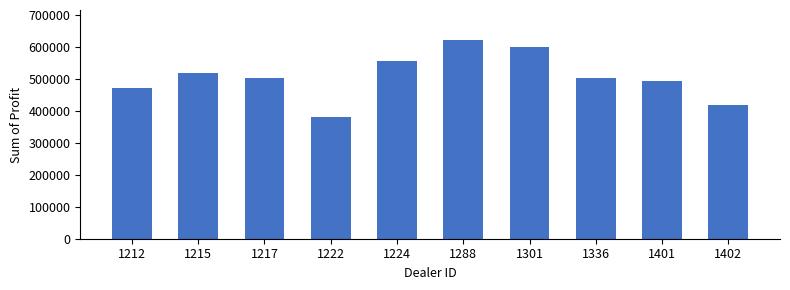

Which category has the highest value across all series?

1288